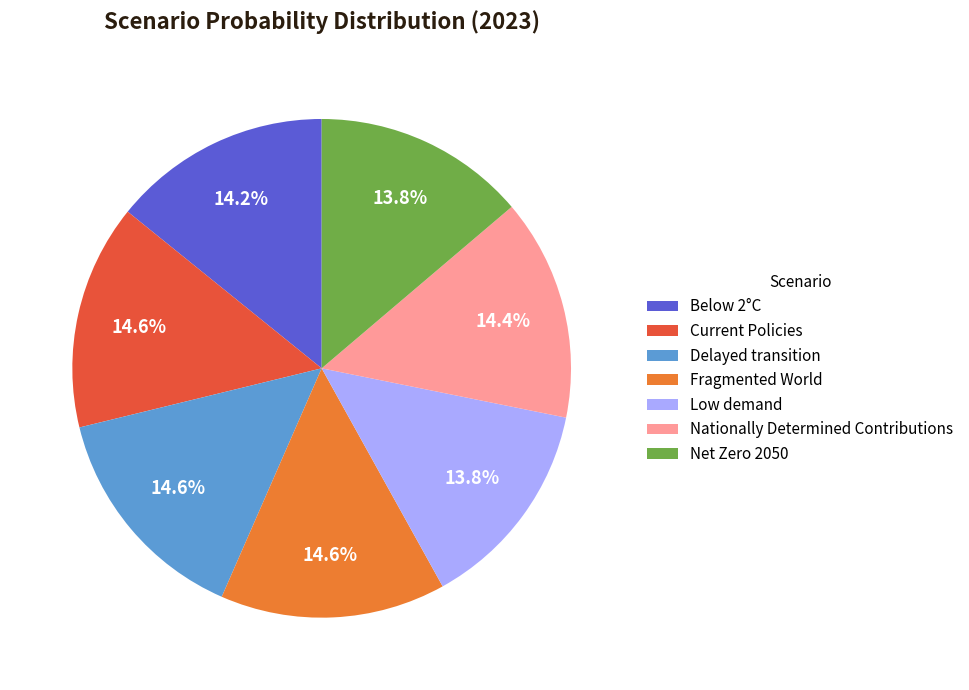

Count the number of slices in the pie.

7